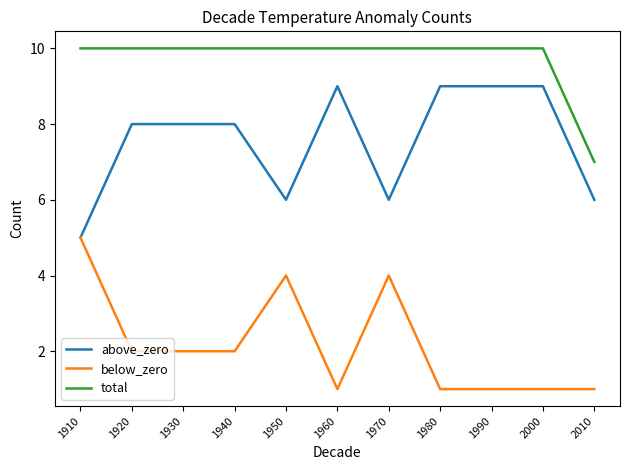

What is the sum of all below_zero values?

24